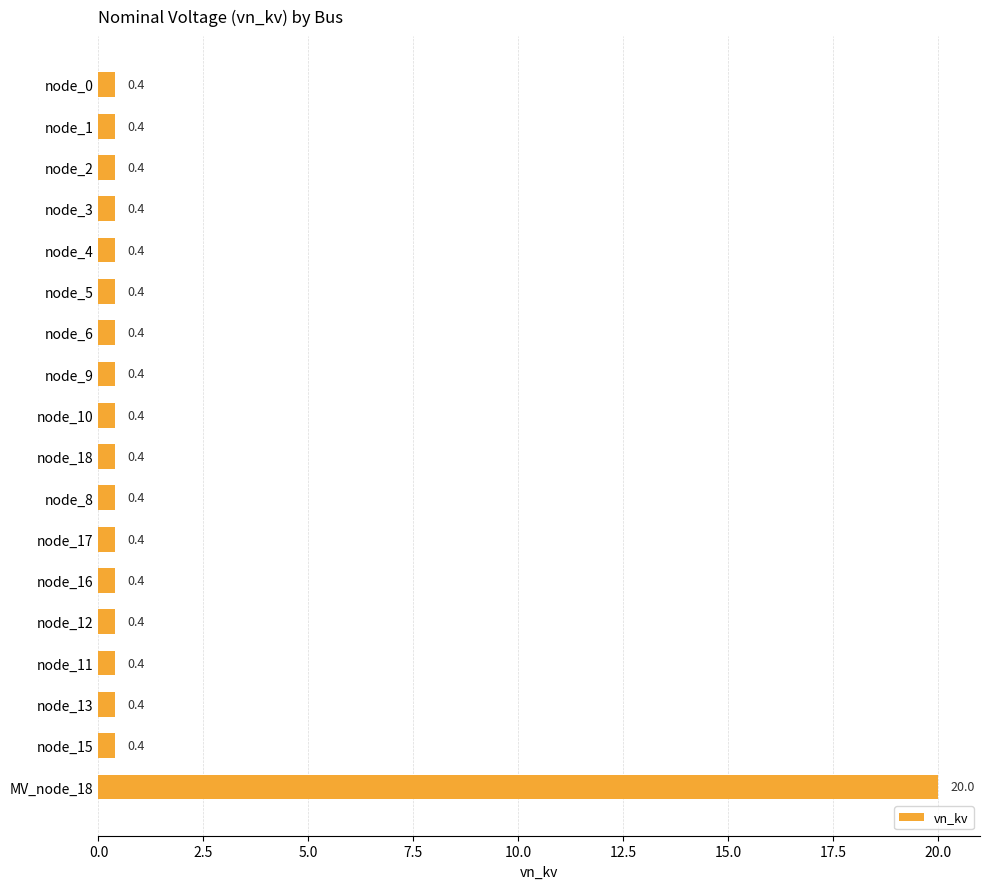

True or false: the data shows 0.4 at node_2.

True